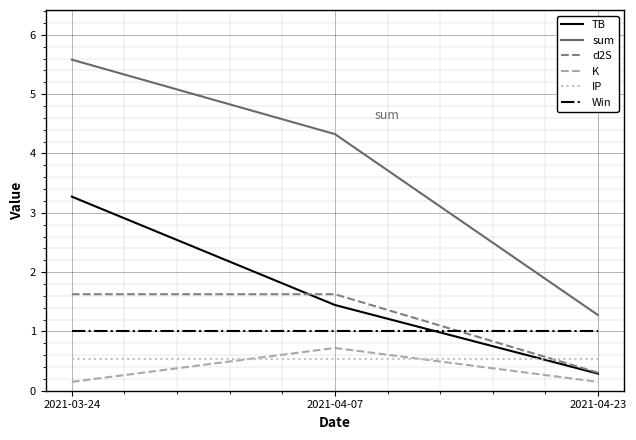

True or false: Win has a value of 1.4 at 2021-04-23.

False